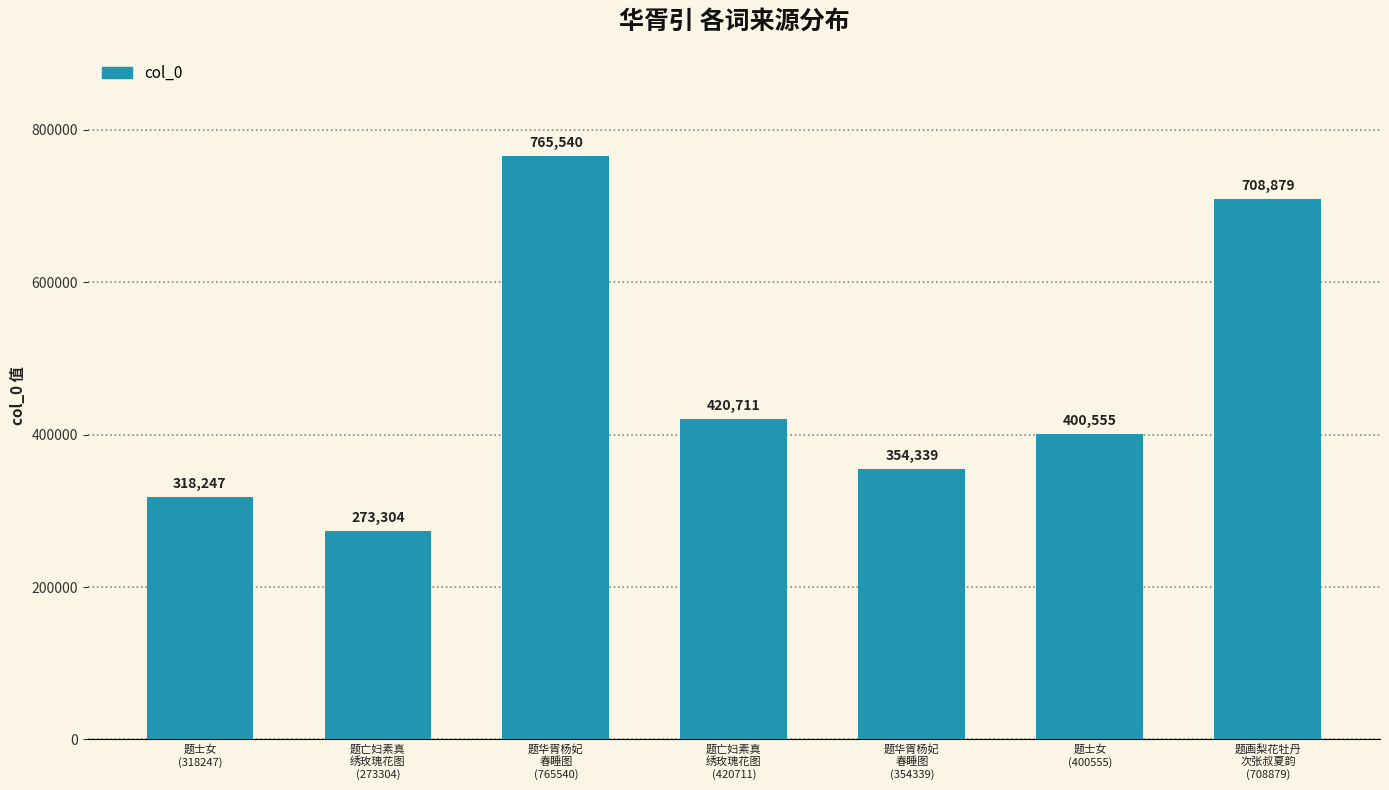

The chart shows a value of 765540 at 题华胥杨妃
春睡图
(765540). True or false?

True